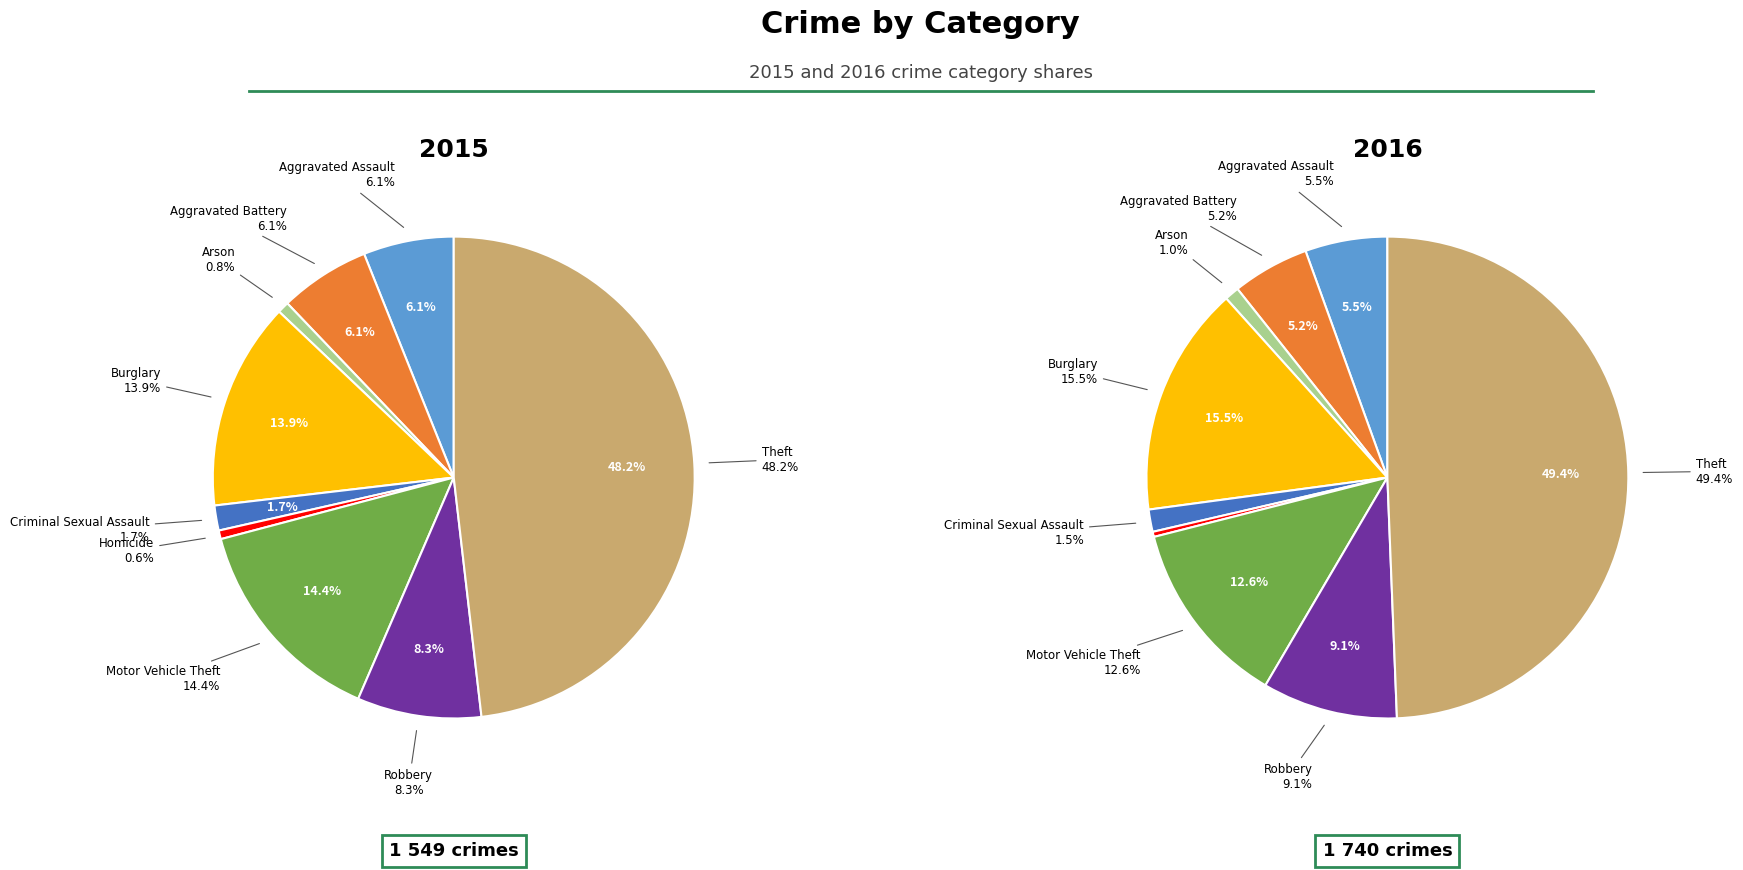

To the nearest percent, what portion does Arson represent?

1%